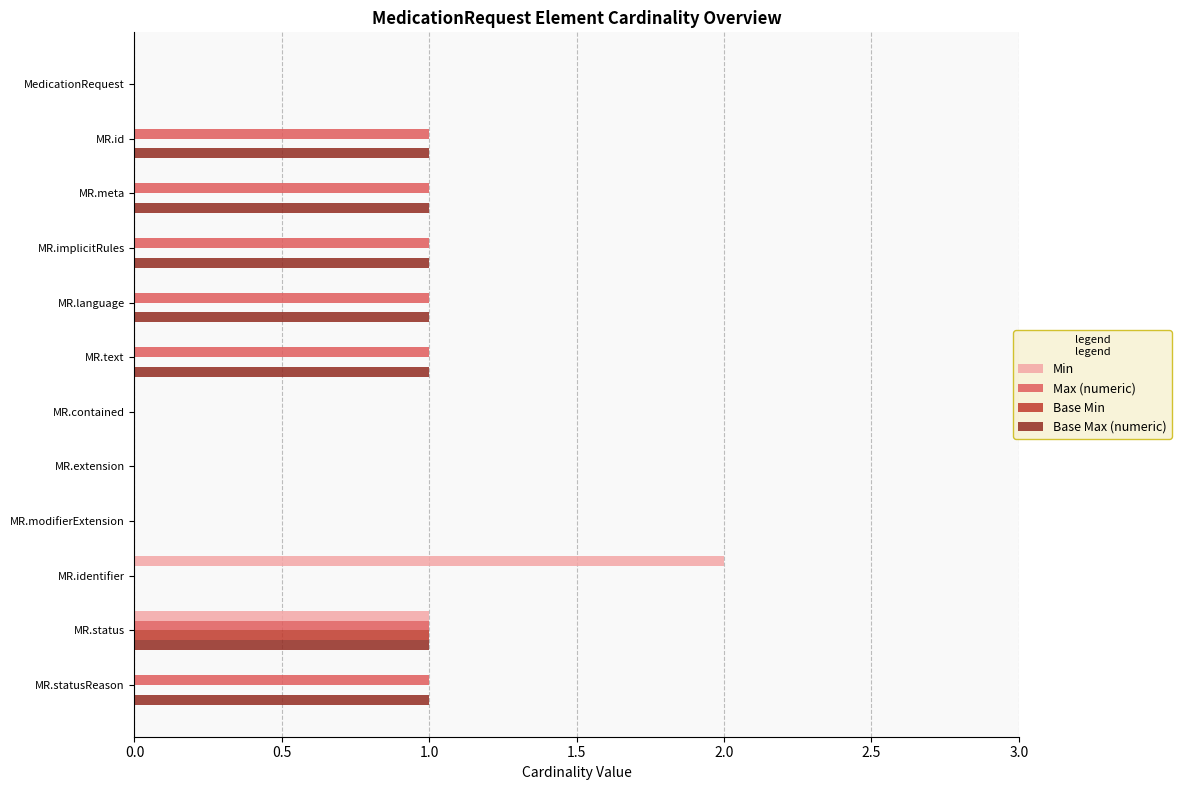

The value of Min at MR.meta is 0. True or false?

True